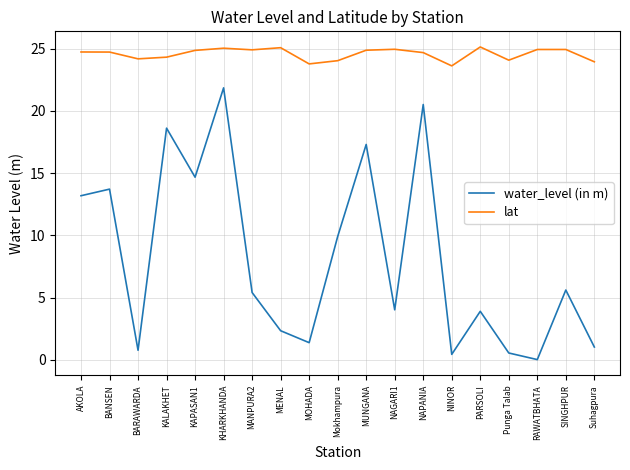

Rank the series at NAGARI1 from highest to lowest value.

lat, water_level (in m)